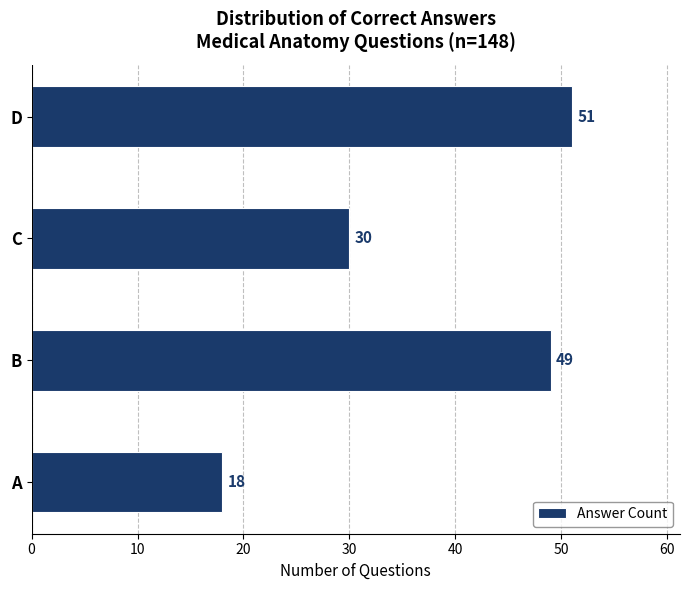

At which category does the chart reach its peak across all series?

D